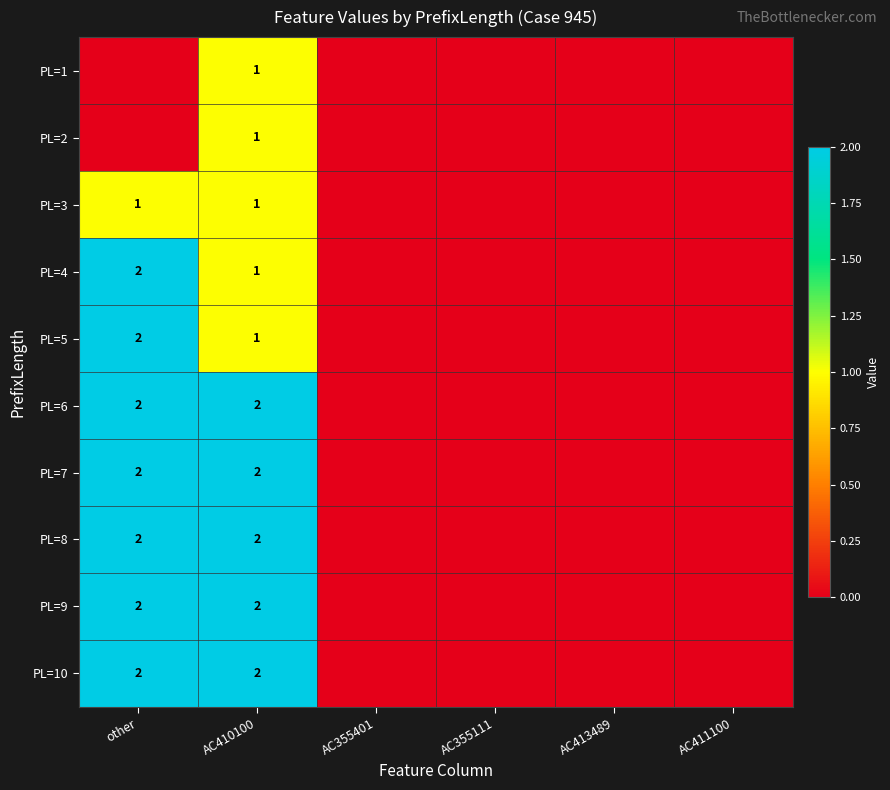

How many series are shown in this chart?

10